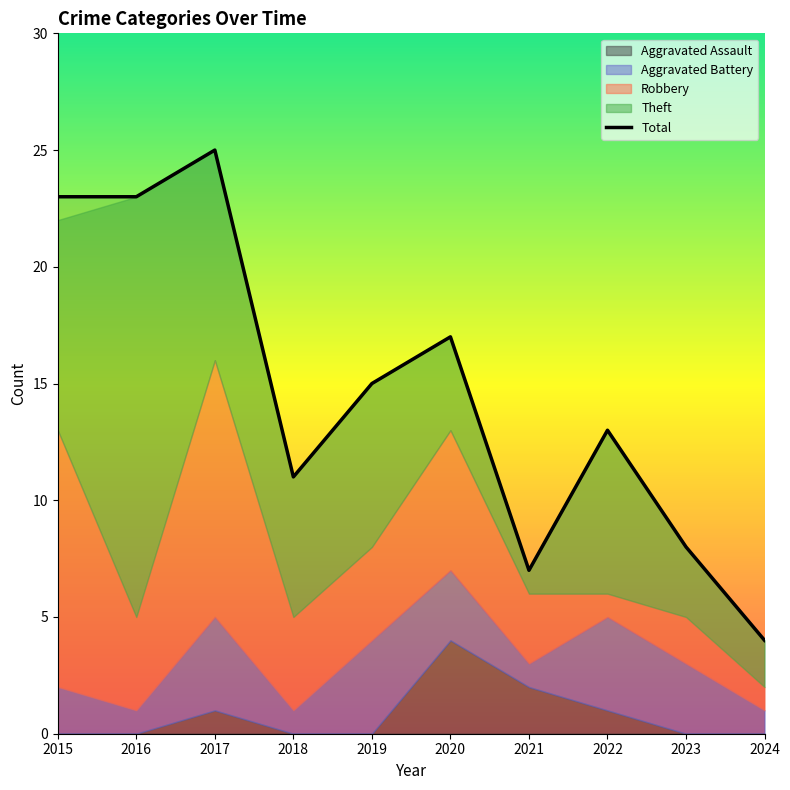

What is the sum of the values at 2018 and 2019?

26